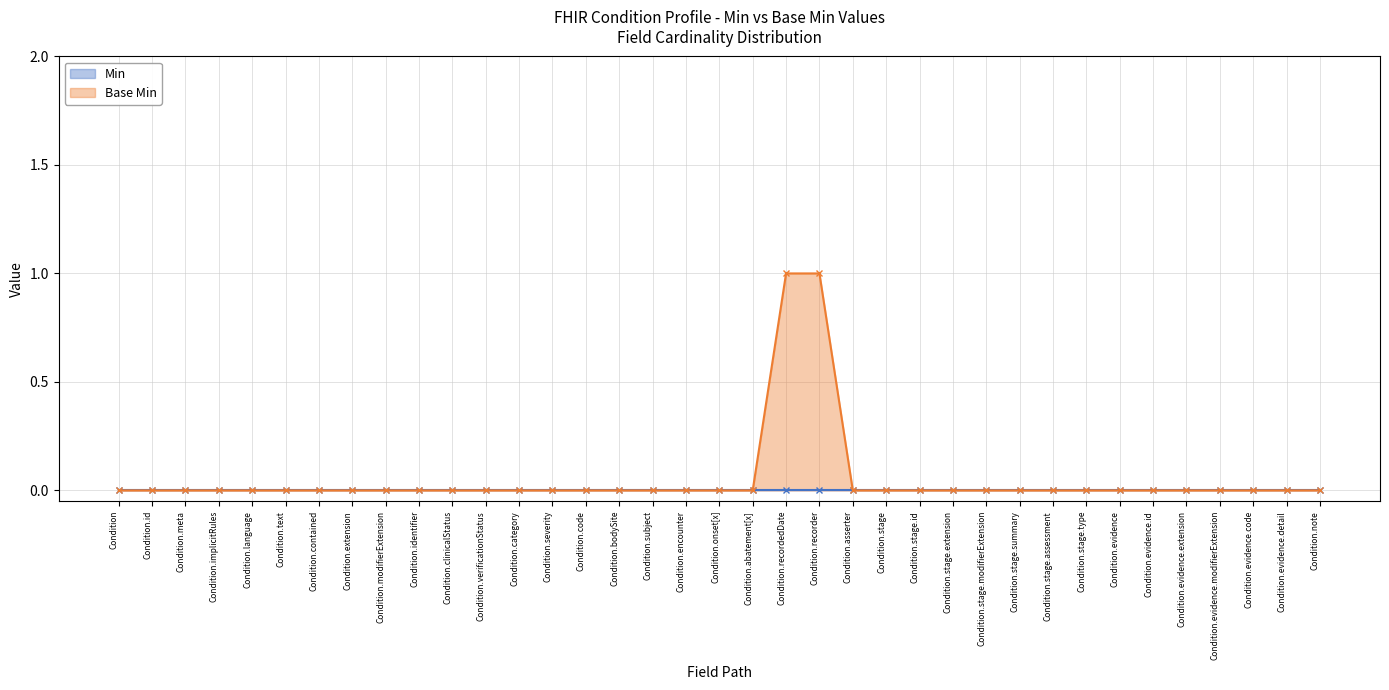

What position from the right is Condition.extension?

30